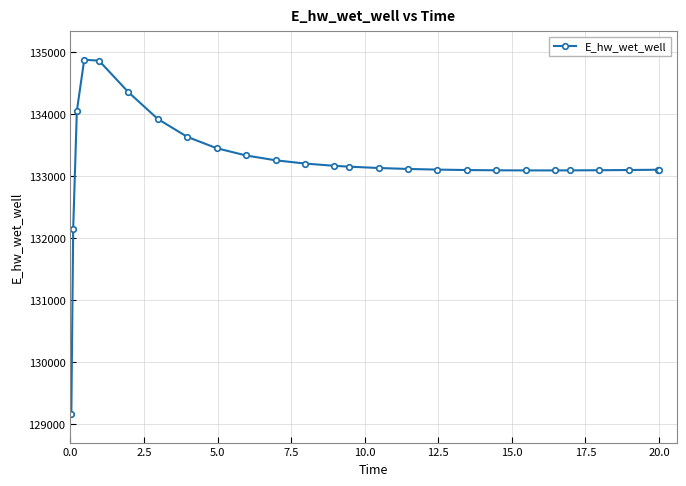

What is the sum of all values?

3463874.8